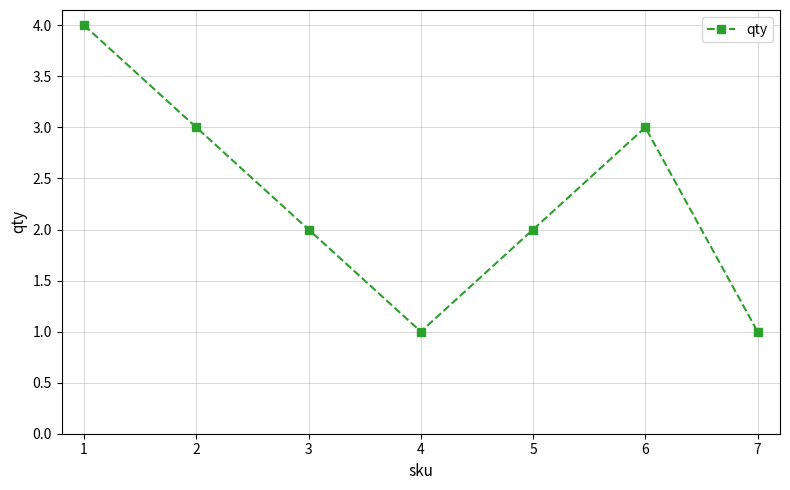

Where is the first local maximum?

6